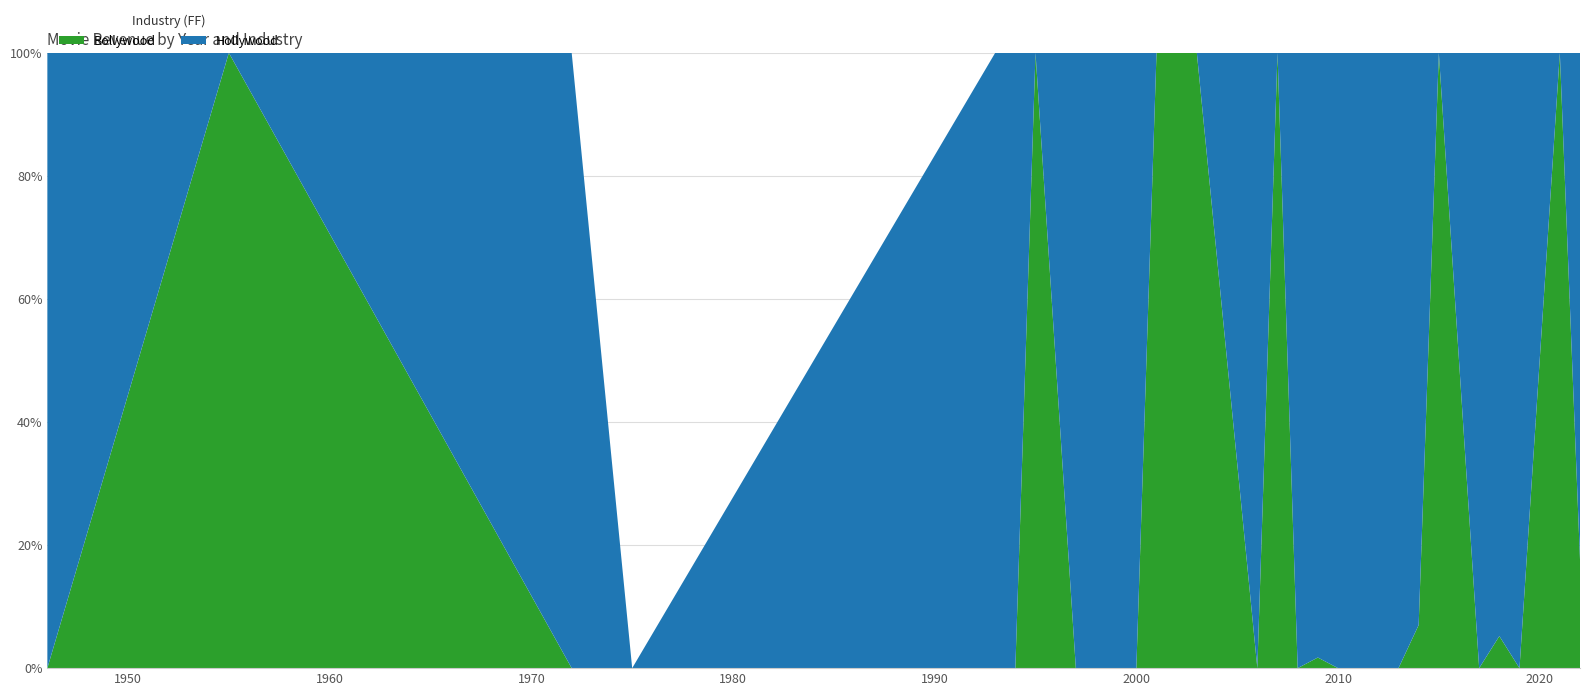

Reading right to left, list all the values displayed in this chart.

Bollywood: 2022=0	2022=0	2022=0	2022=1	2022=1	2021=1	2021=1	2019=0	2019=0	2018=0	2018=1	2018=1	2017=0	2015=1	2015=1	2015=1	2014=0	2014=1	2014=0	2013=0	2011=0	2010=0	2009=0	2009=1	2008=0	2007=1	2006=0	2003=1	2001=1	2000=0	1997=0	1995=1	1994=0	1993=0	1993=0	1975=1	1972=0	1955=1	1946=0
Hollywood: 2022=1	2022=1	2022=1	2022=0	2022=0	2021=0	2021=0	2019=1	2019=1	2018=1	2018=0	2018=0	2017=1	2015=0	2015=0	2015=0	2014=1	2014=0	2014=1	2013=1	2011=1	2010=1	2009=1	2009=0	2008=1	2007=0	2006=1	2003=0	2001=0	2000=1	1997=1	1995=0	1994=1	1993=1	1993=1	1975=0	1972=1	1955=0	1946=1